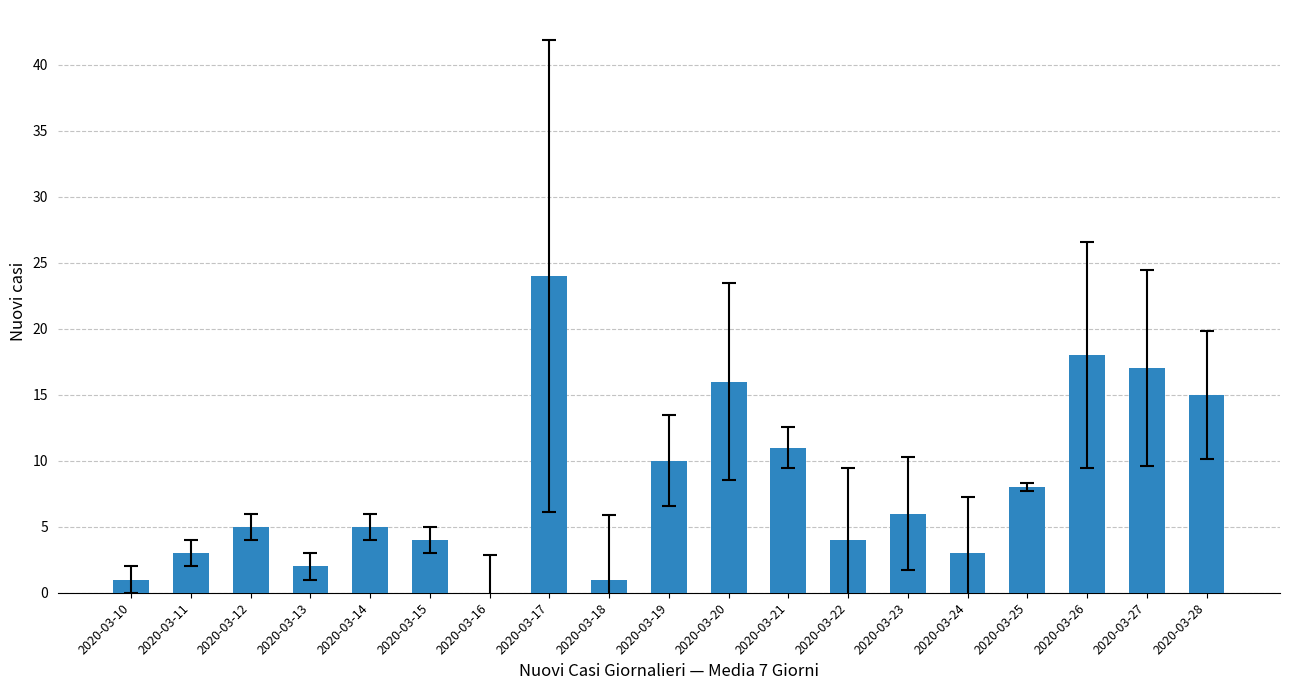

How many series are shown in this chart?

1